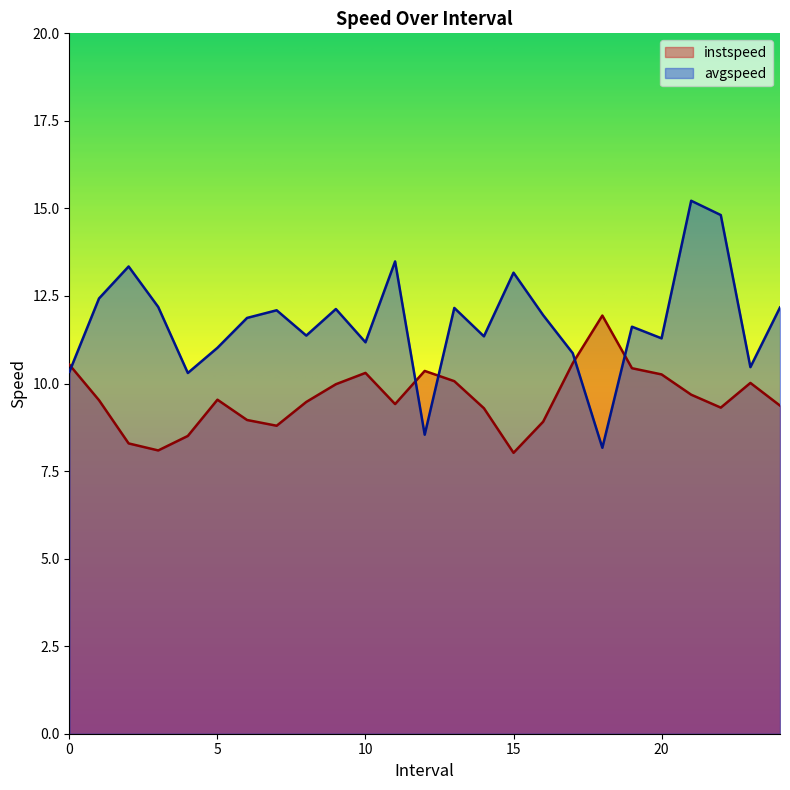

Is the value of avgspeed at 15 greater than the value of instspeed at 10?

Yes